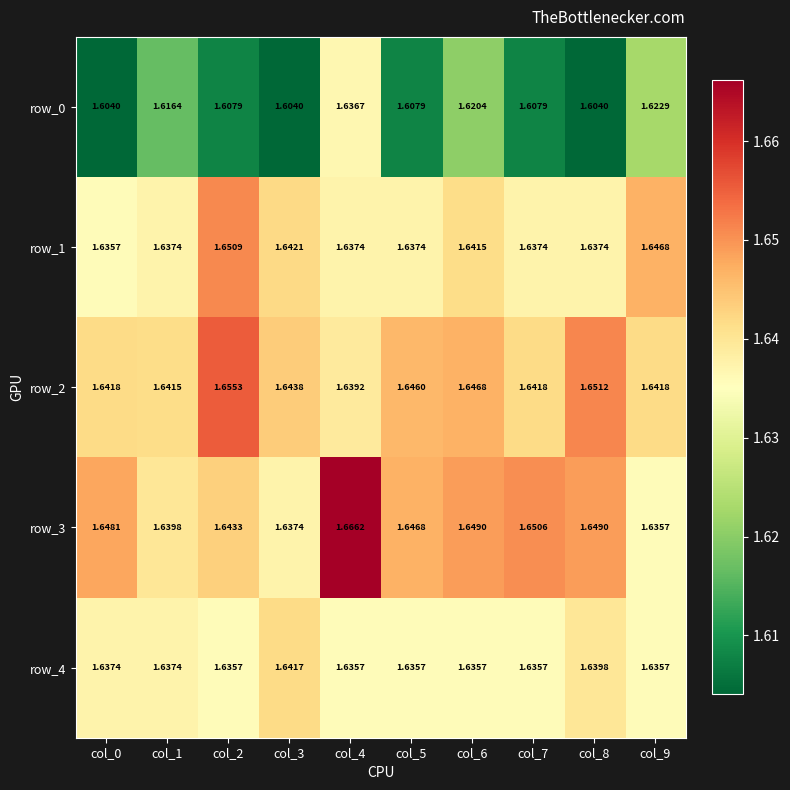

At how many categories does at least one series exceed 1?

10